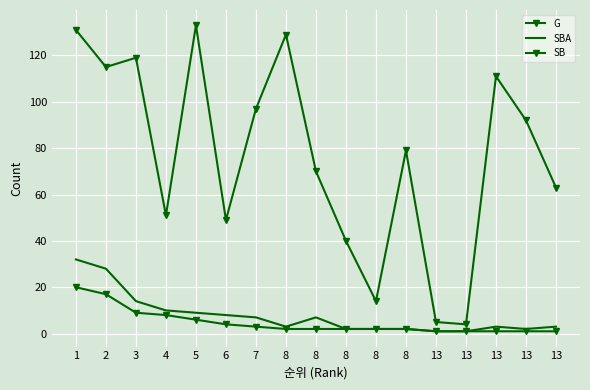

How many data points does each series have?

17